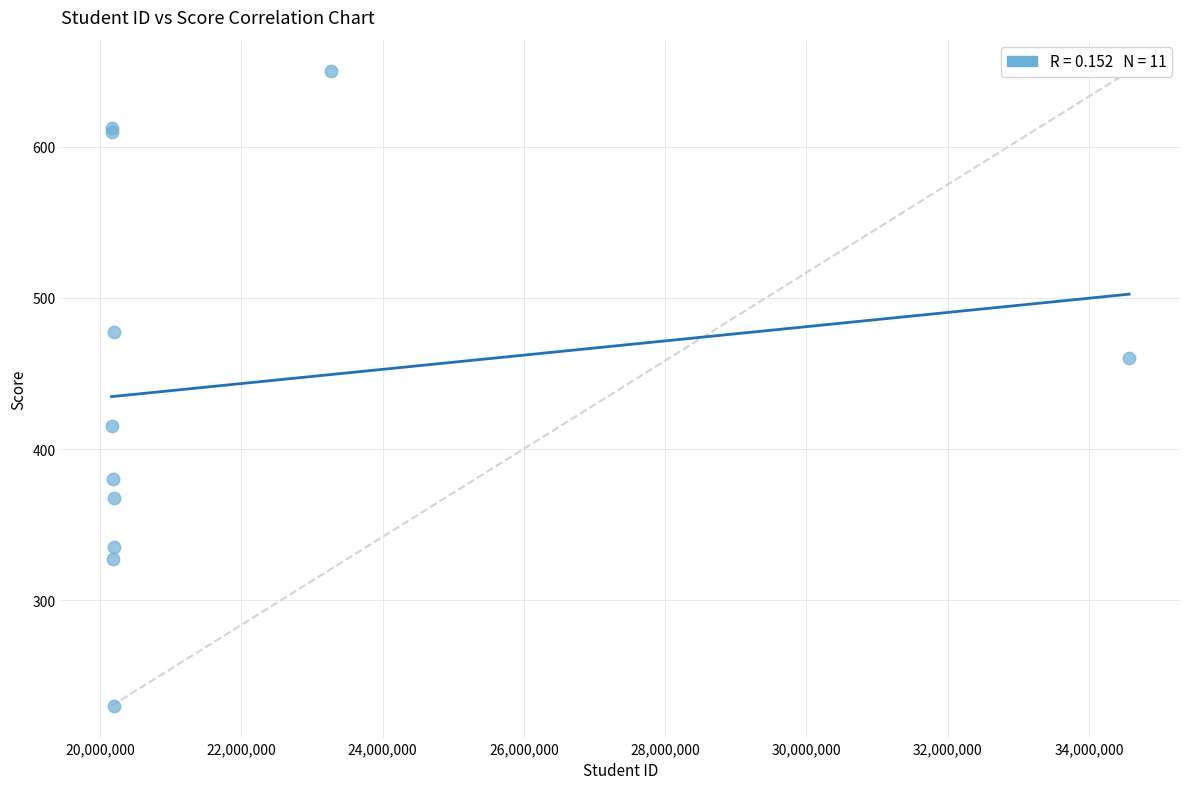

What Y value in the scatter plot is closest to 440?

460.0